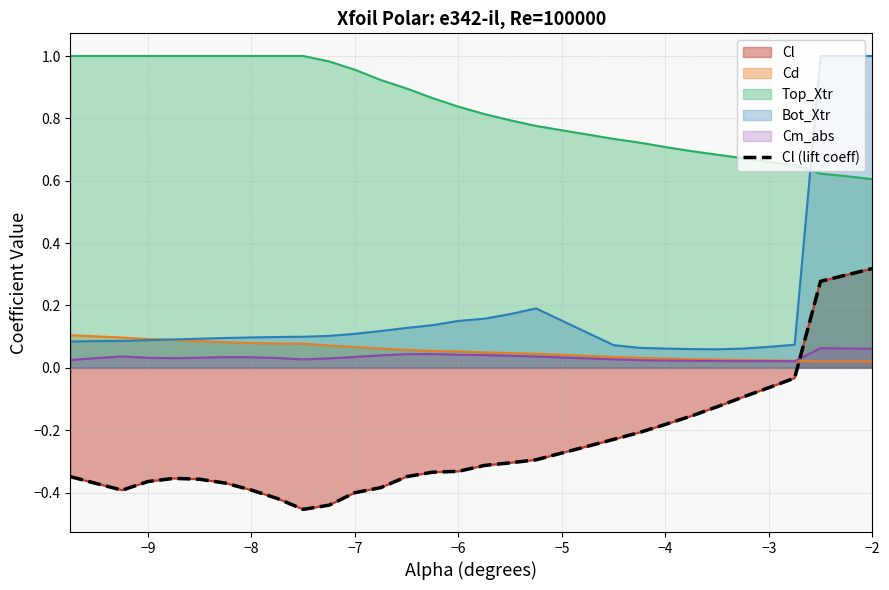

How many positive values are there?

3